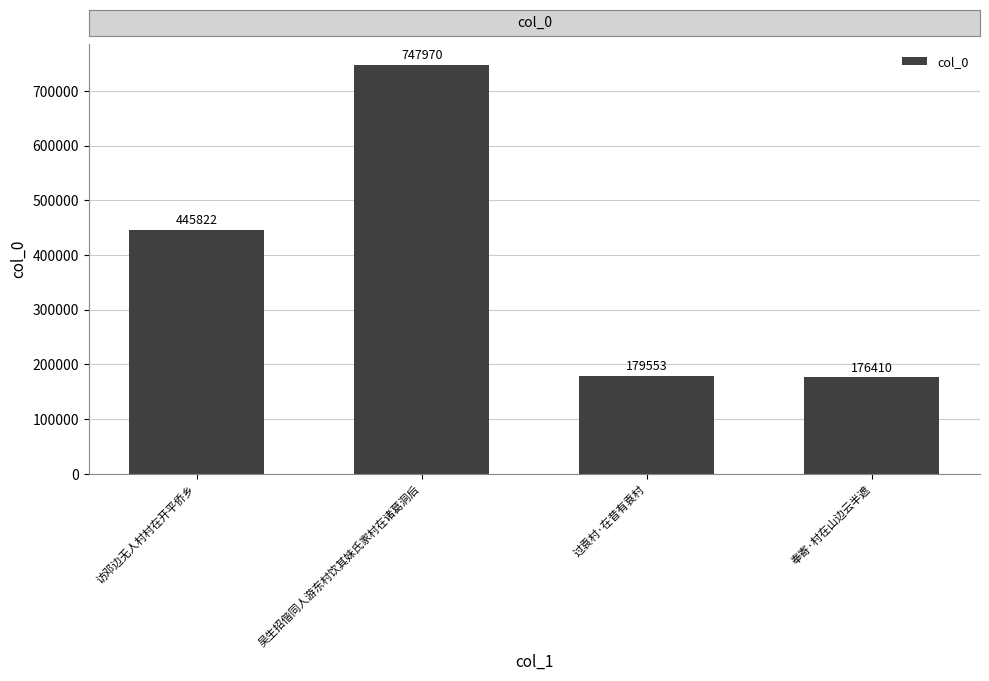

Which category has the lowest value across all series?

奉寄·村在山边云半遮